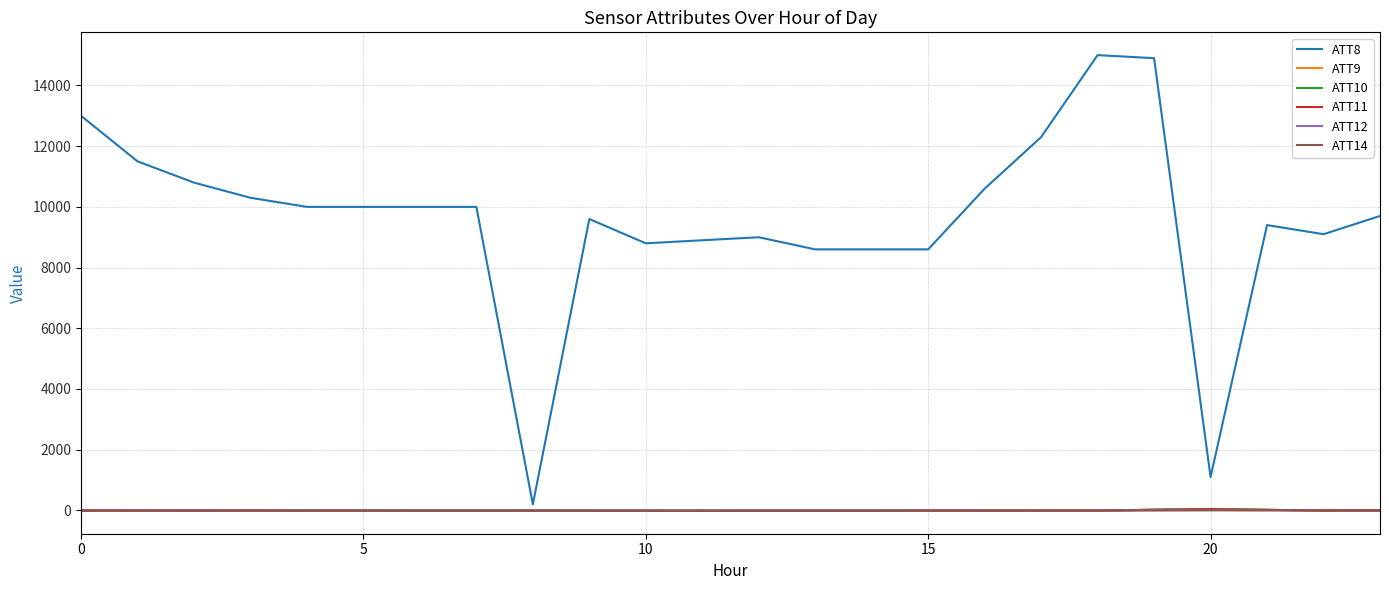

Which series has the largest total across all categories?

ATT8